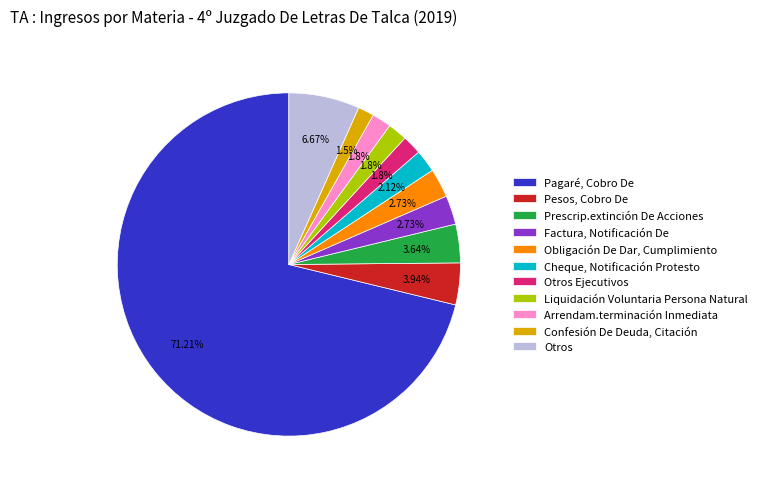

Is there any slice that represents more than half of the pie?

Yes